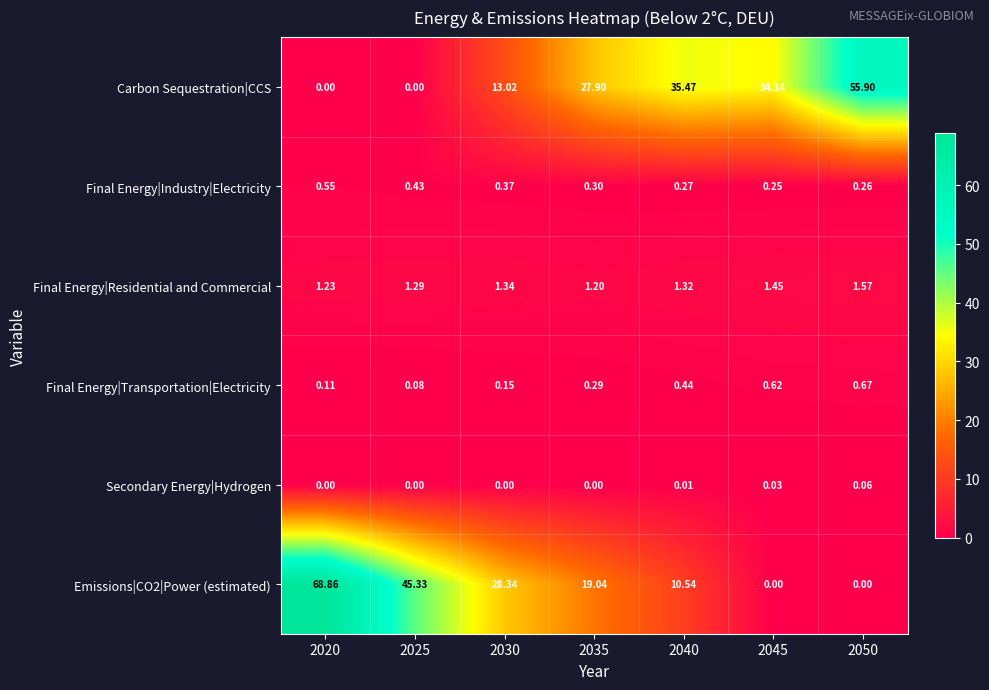

Which series has the largest total across all categories?

Emissions|CO2|Power (estimated)